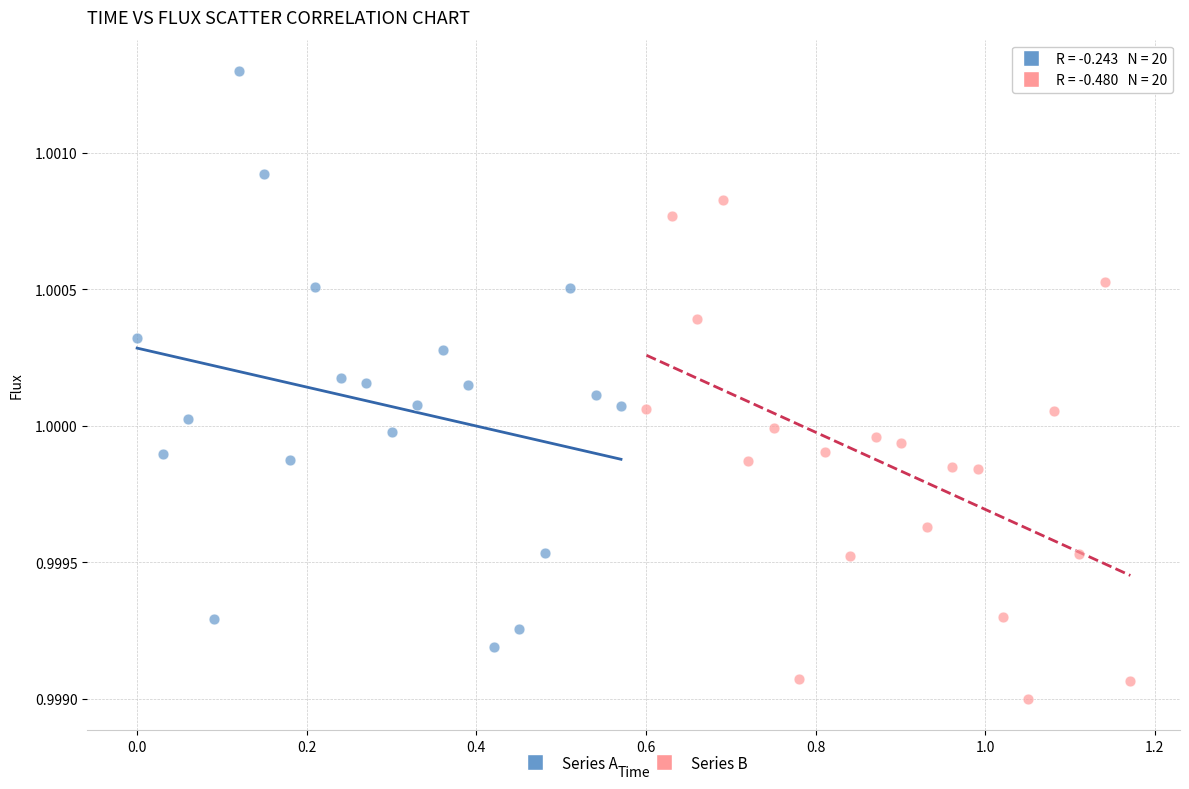

Which series reaches the maximum Y coordinate?

Series A